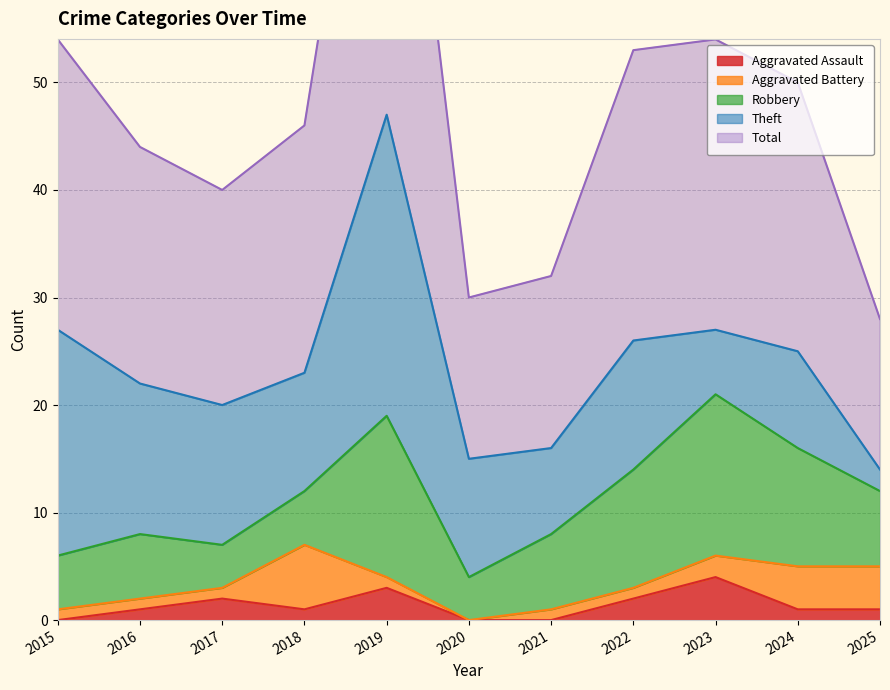

How many values in the Robbery series are below 7?

5